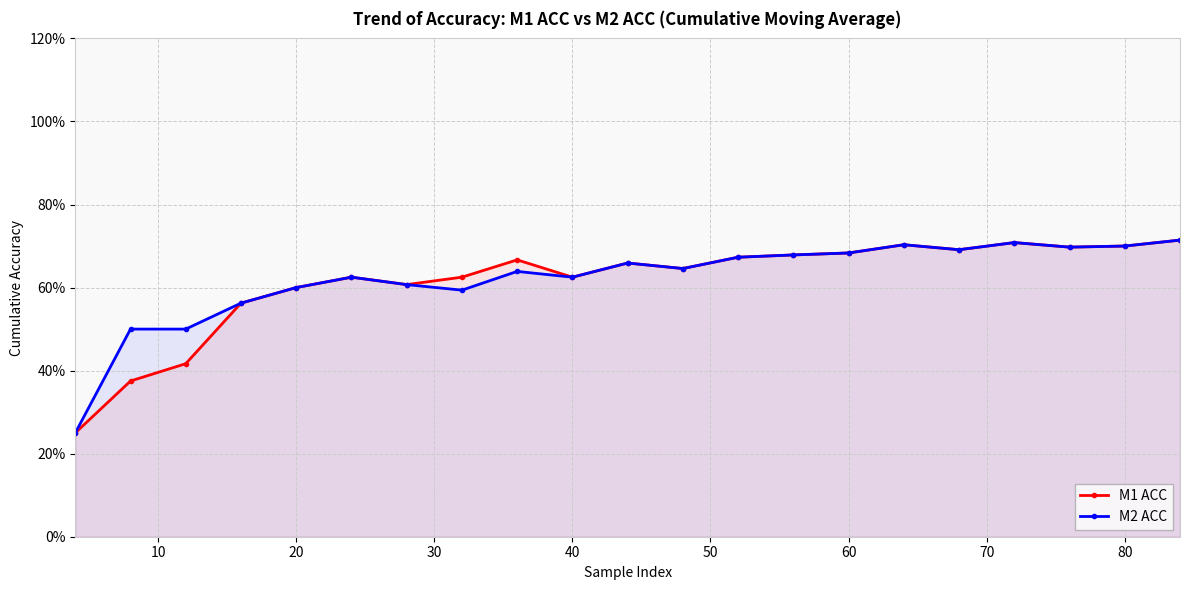

What are all the series names shown in the legend?

M1 ACC, M2 ACC